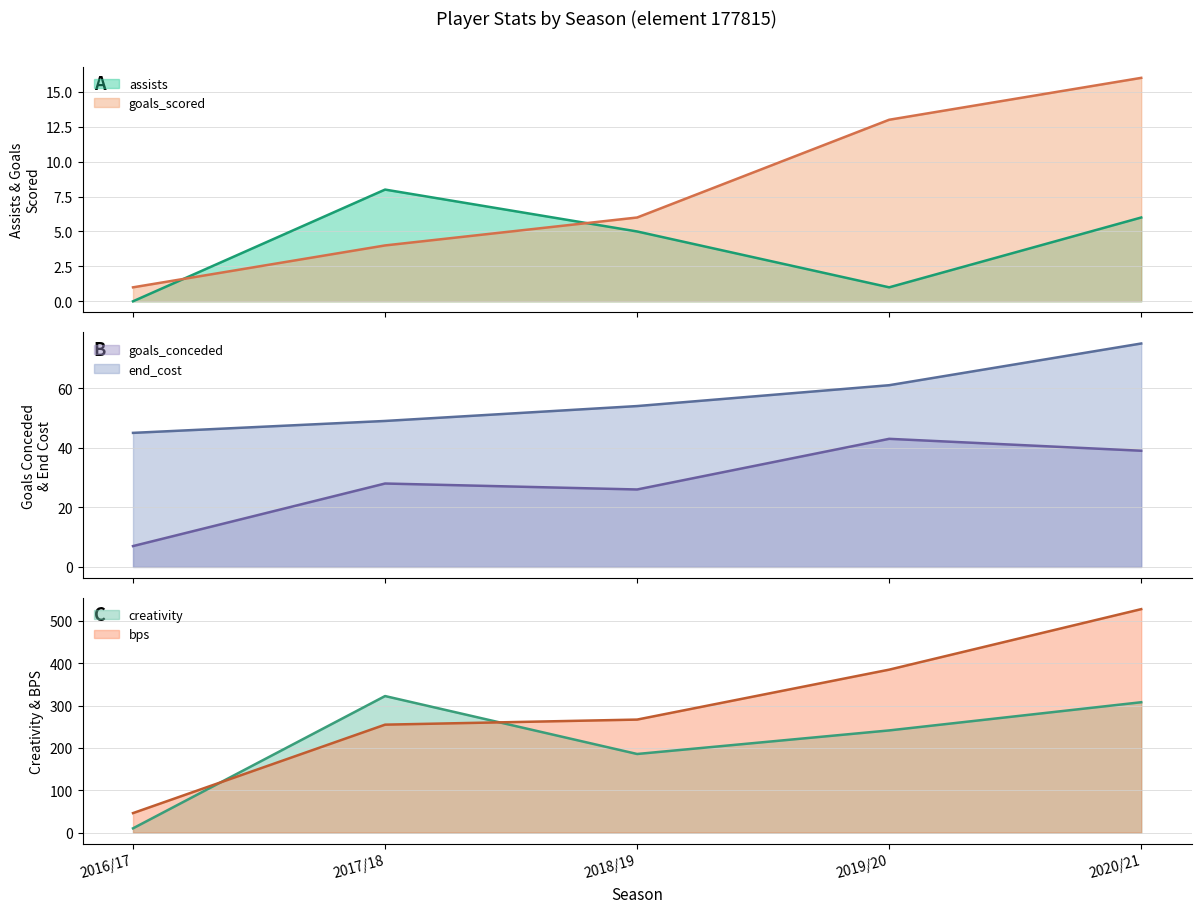

What is the greatest value displayed?

528.0